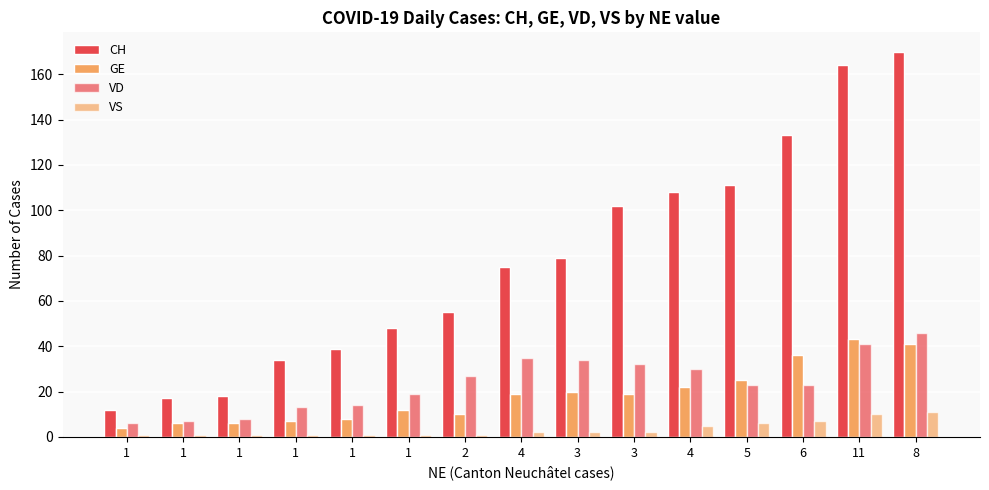

Reading left to right, extract all data points from this chart.

CH: 12	17	18	34	39	48	55	75	79	102	108	111	133	164	170
GE: 4	6	6	7	8	12	10	19	20	19	22	25	36	43	41
VD: 6	7	8	13	14	19	27	35	34	32	30	23	23	41	46
VS: 1	1	1	1	1	1	1	2	2	2	5	6	7	10	11